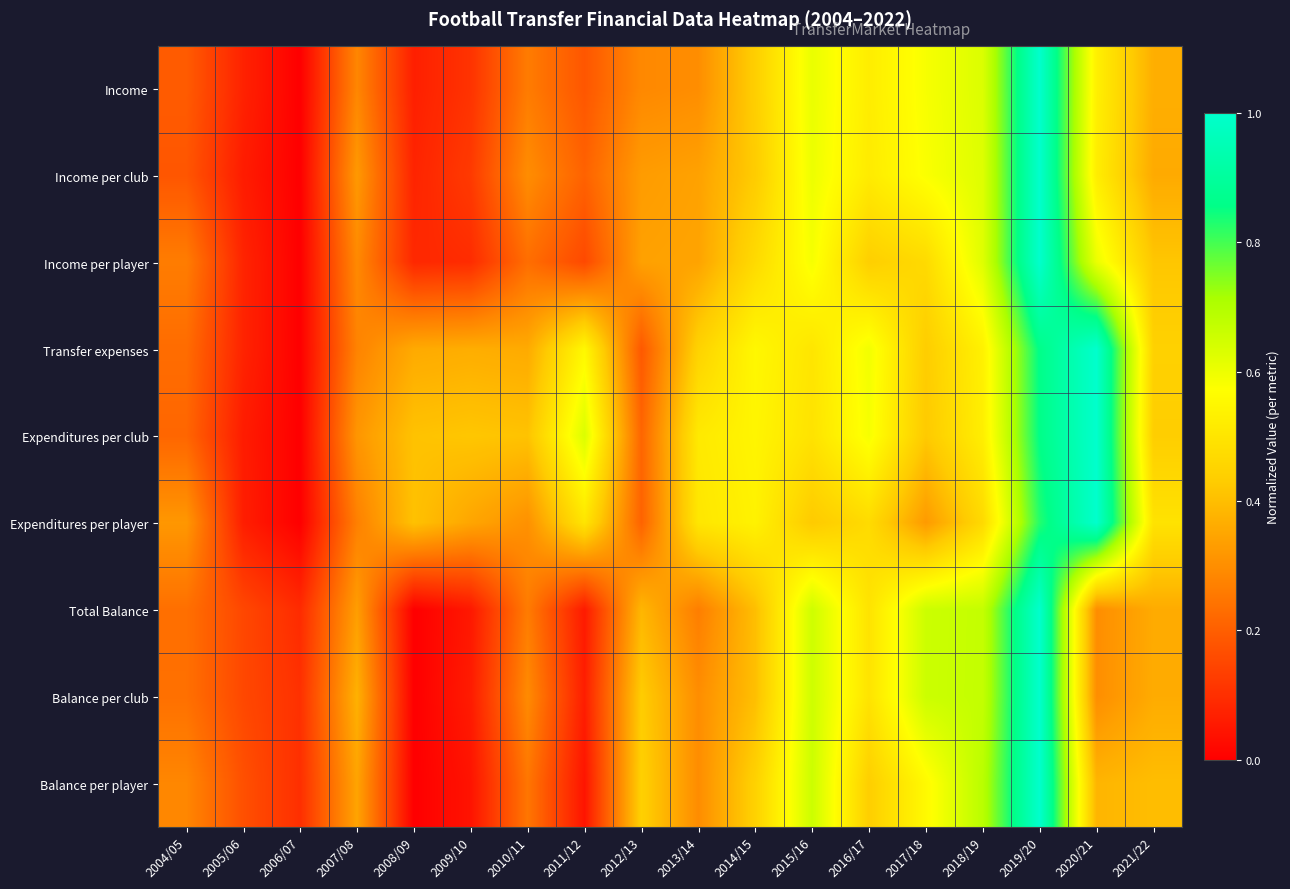

At how many categories does at least one series exceed 0?

18